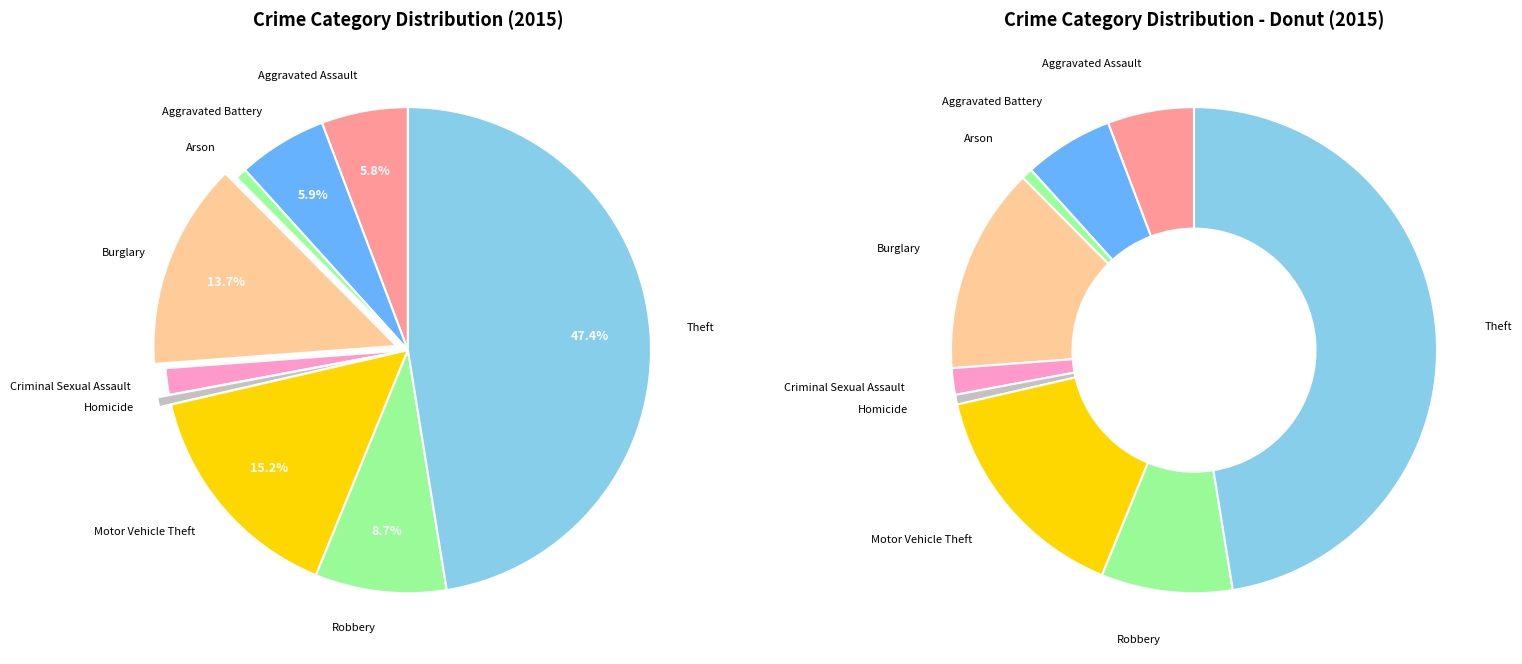

To the nearest percent, what percentage of the pie is Motor Vehicle Theft?

15%